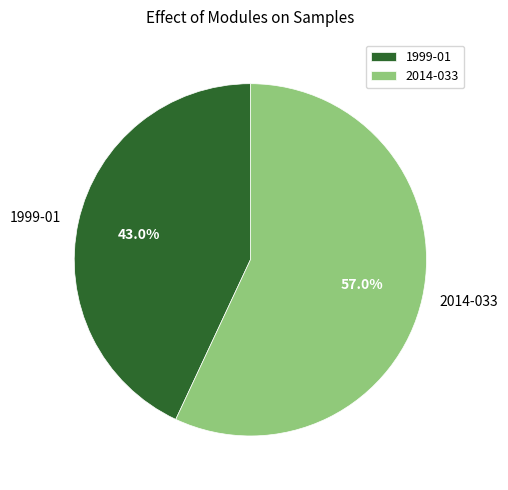

Count the number of slices in the pie.

2